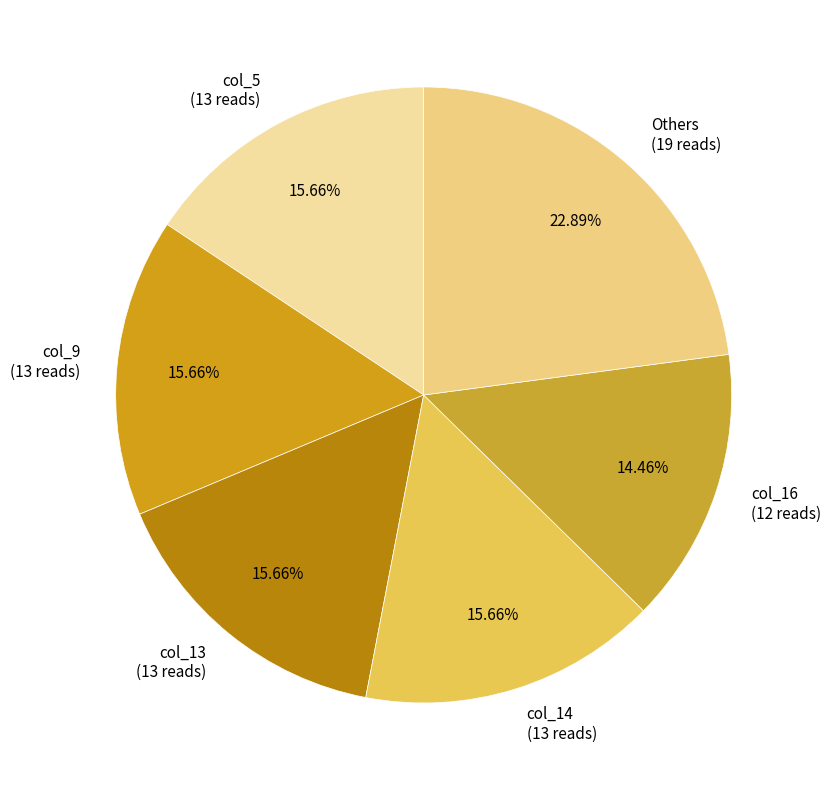

What is the ratio of the value at Others to the value at col_13?

1.5